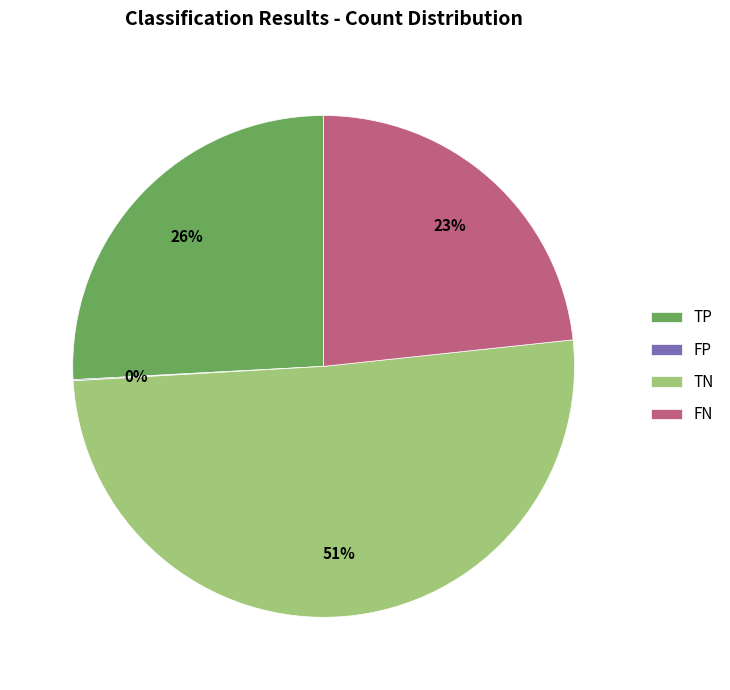

True or false: FN accounts for 31% of the total.

False